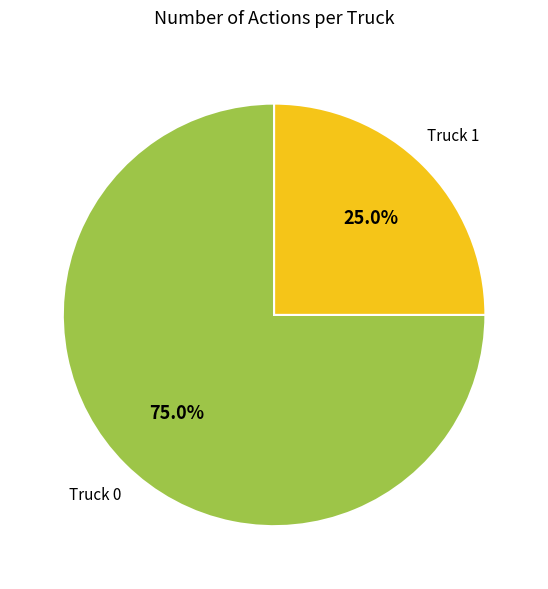

Is there any slice that represents more than half of the pie?

Yes